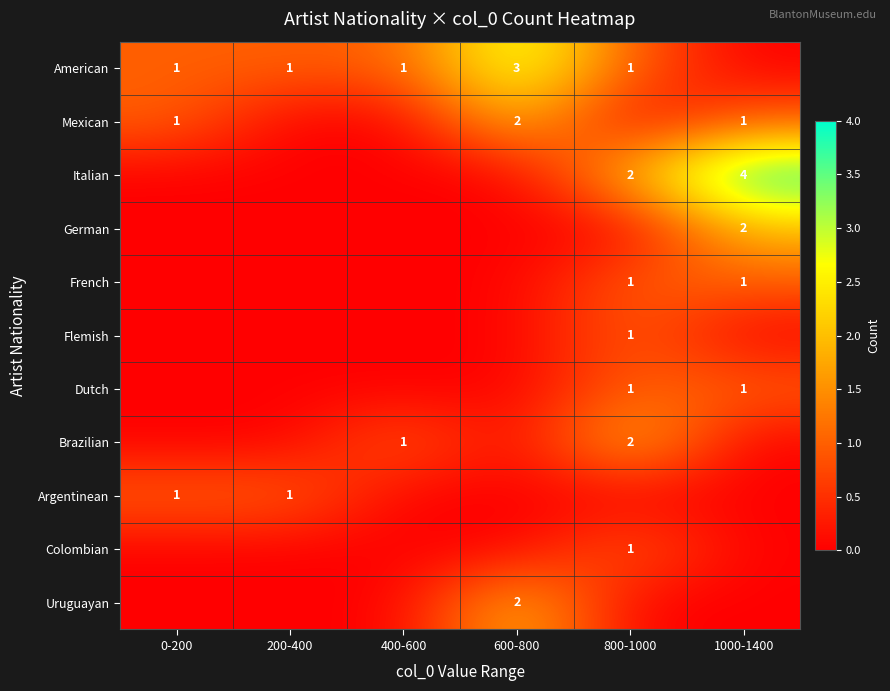

The value of Dutch at 1000-1400 is 1. True or false?

True